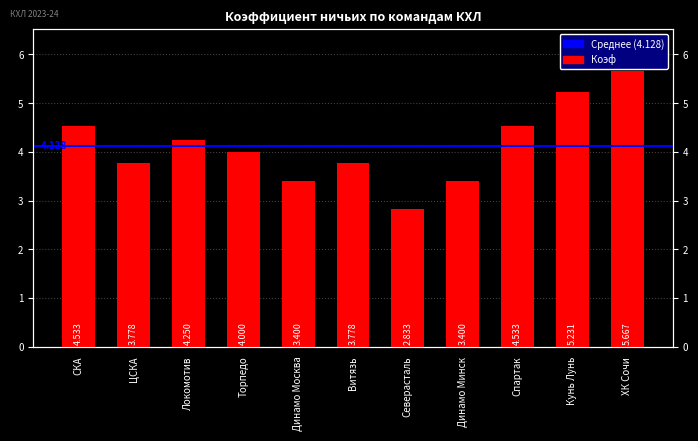

Rank the categories by value from lowest to highest.

Северасталь, Динамо Москва, Динамо Минск, ЦСКА, Витязь, Торпедо, Локомотив, СКА, Спартак, Кунь Лунь, ХК Сочи